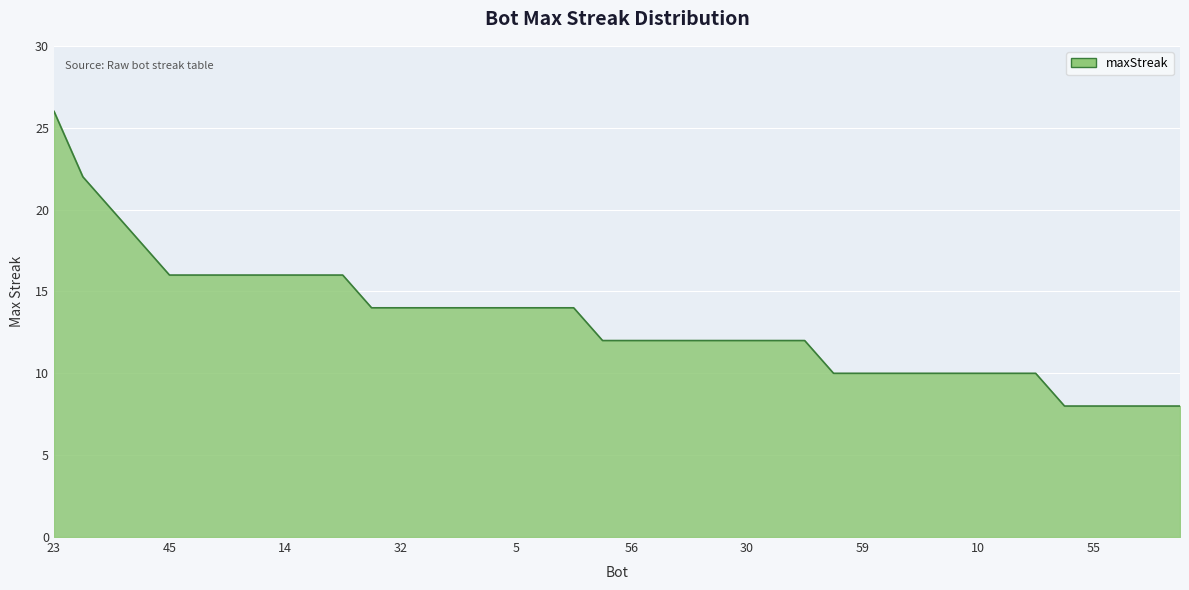

What is the maximum value shown in the chart?

26